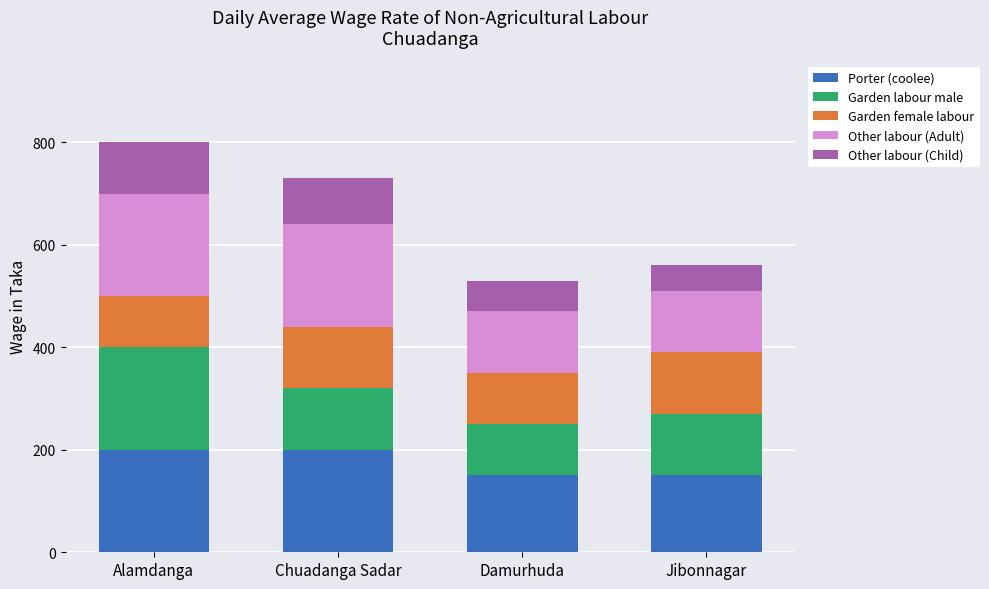

What is the minimum value for Porter (coolee)?

150